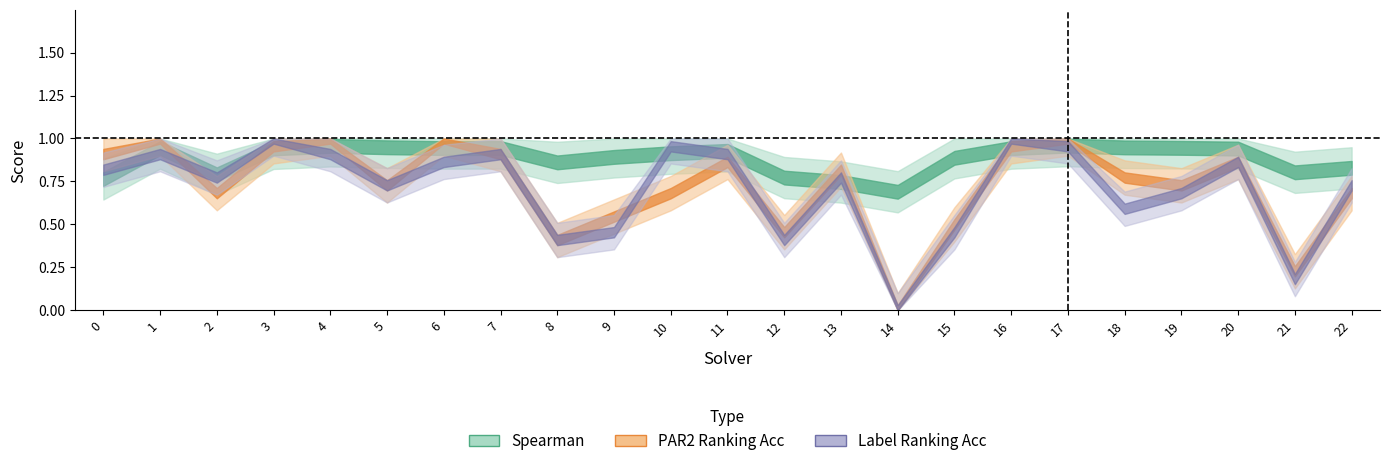

What is the spread (max minus min) of values at 13?

0.1